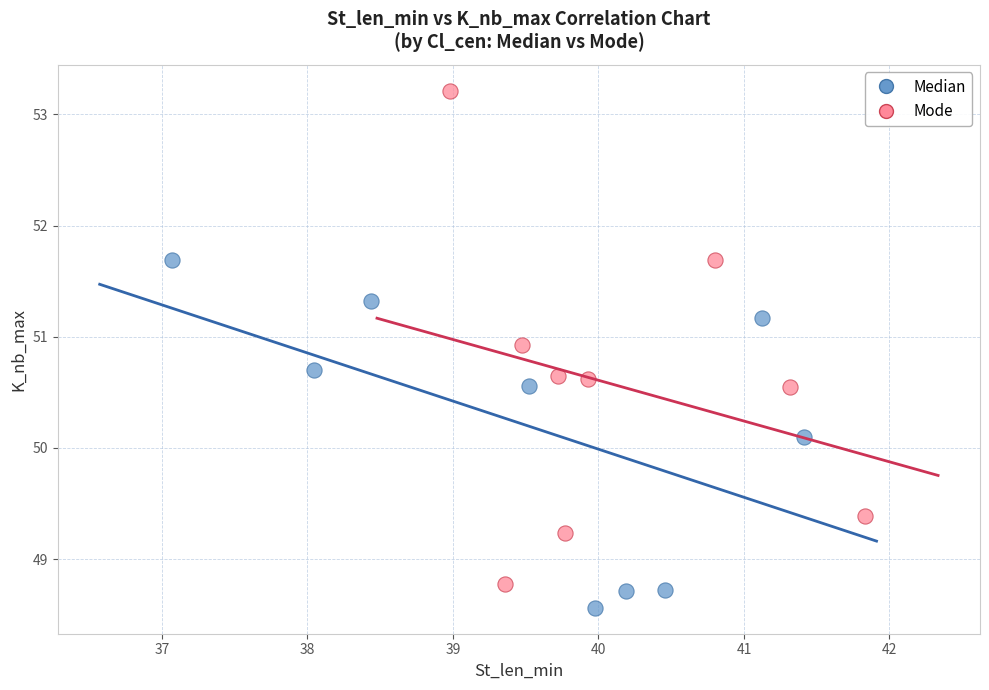

Which series has the widest spread of Y values?

Mode